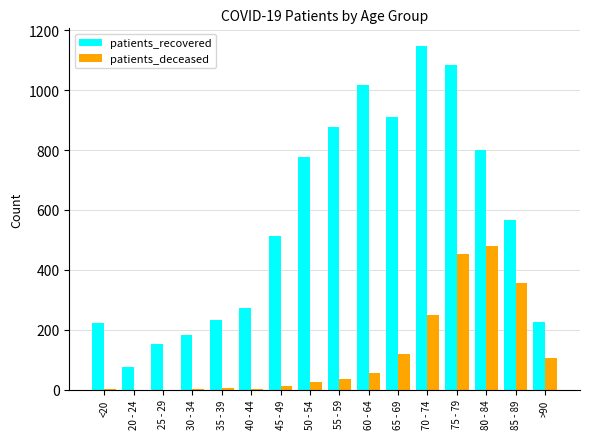

Are the bars grouped side by side (vs. stacked)?

Yes